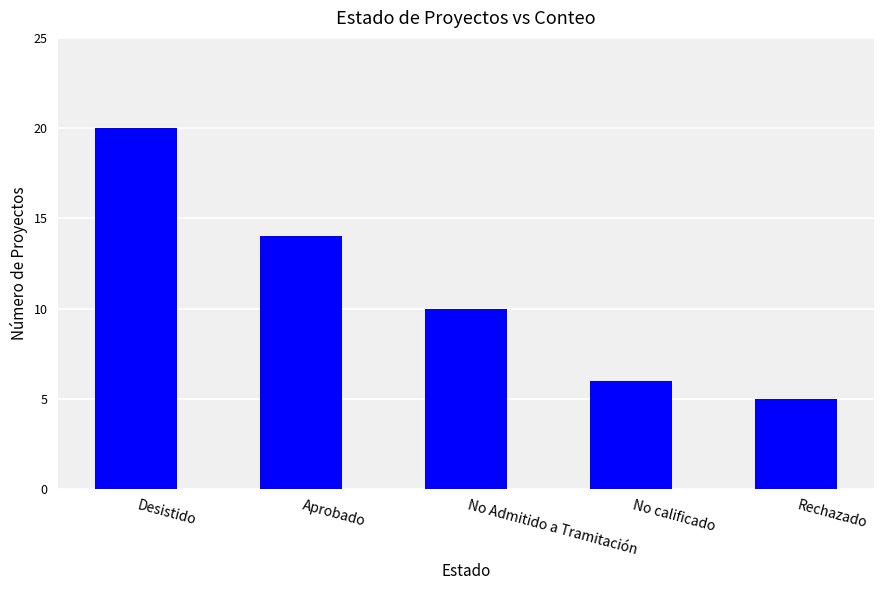

List the labels in order of value, largest first.

Desistido, Aprobado, No Admitido a Tramitación, No calificado, Rechazado